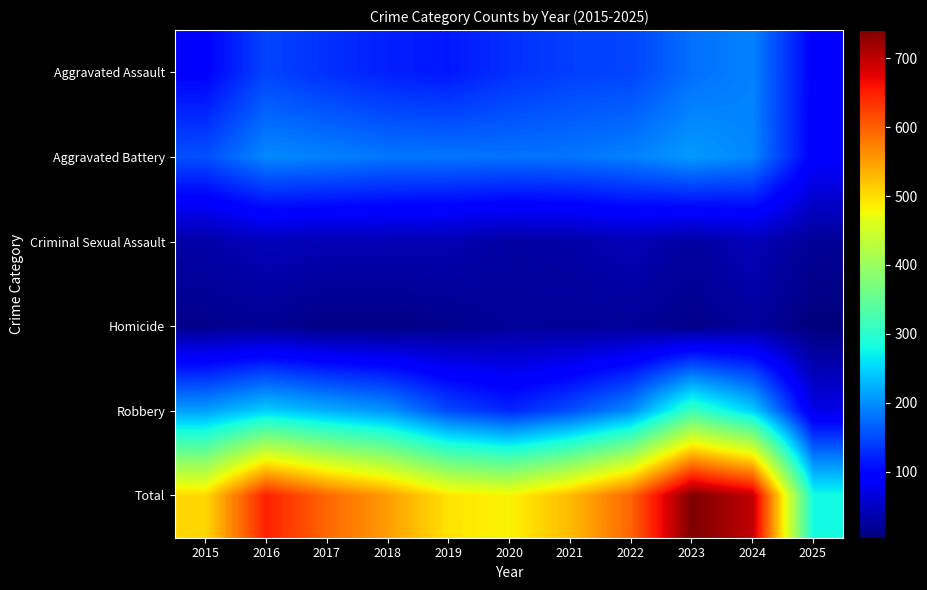

What is the maximum value shown in the chart?

741